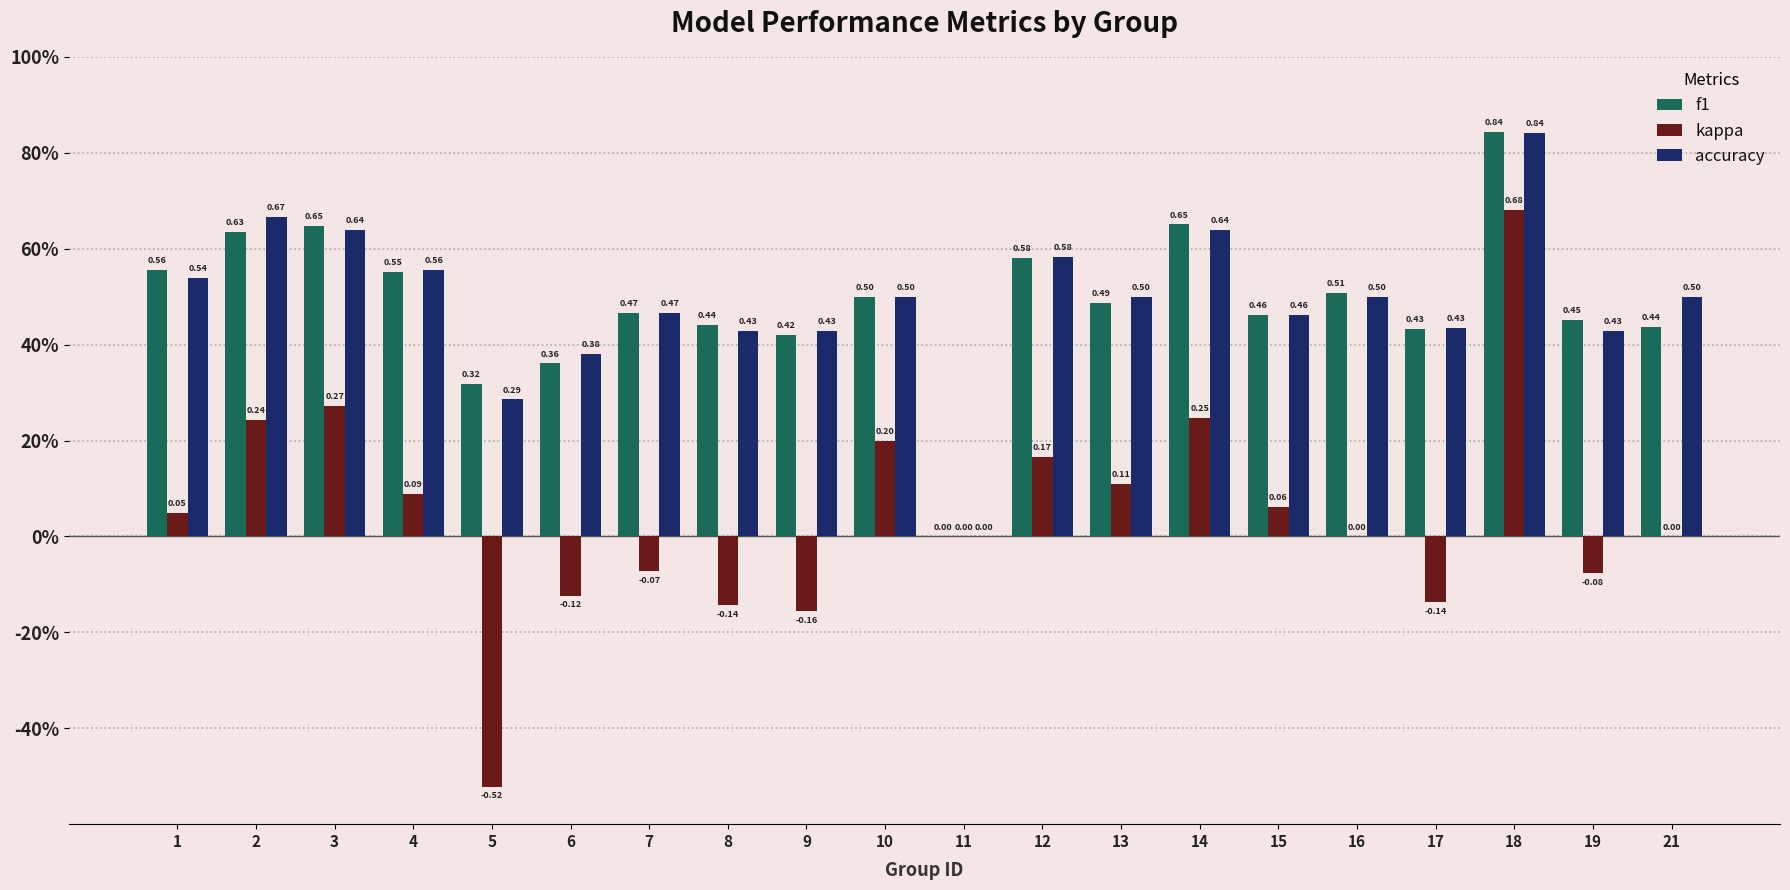

True or false: f1 has a value of 0.4 at 9.

True